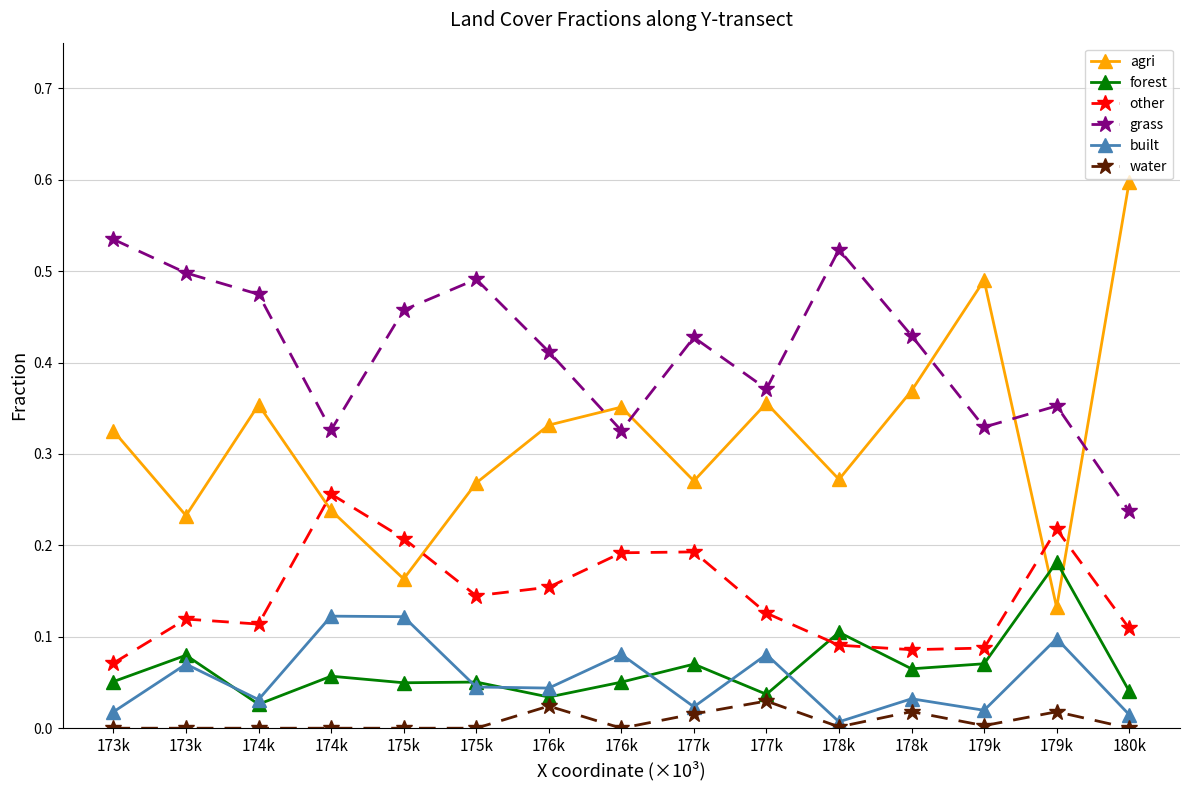

How many series are shown in this chart?

6